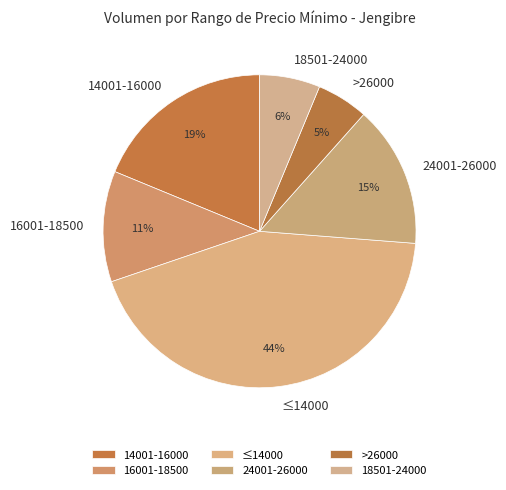

Is there any slice that represents more than half of the pie?

No